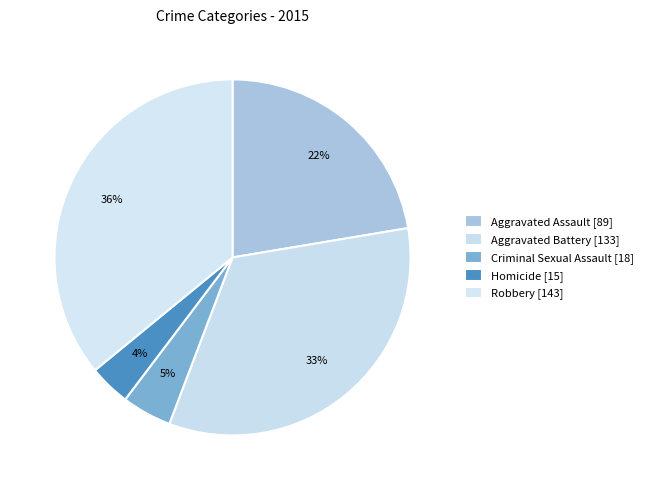

To the nearest percent, what is the difference between the largest and smallest slice percentages?

32%